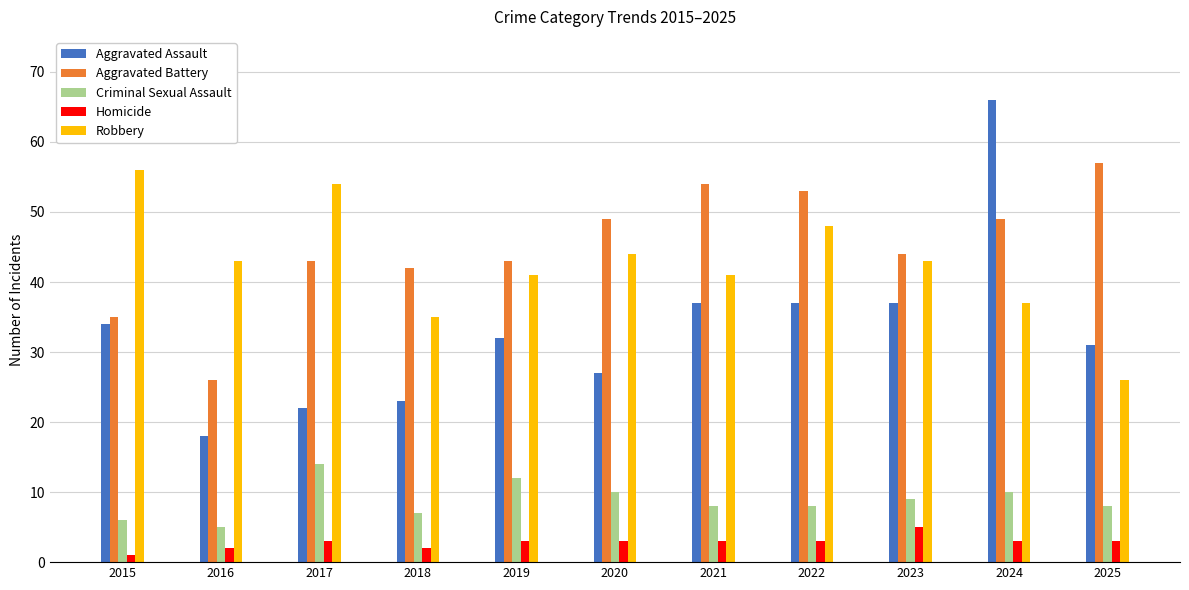

What is the difference between the highest and lowest values at 2022?

50